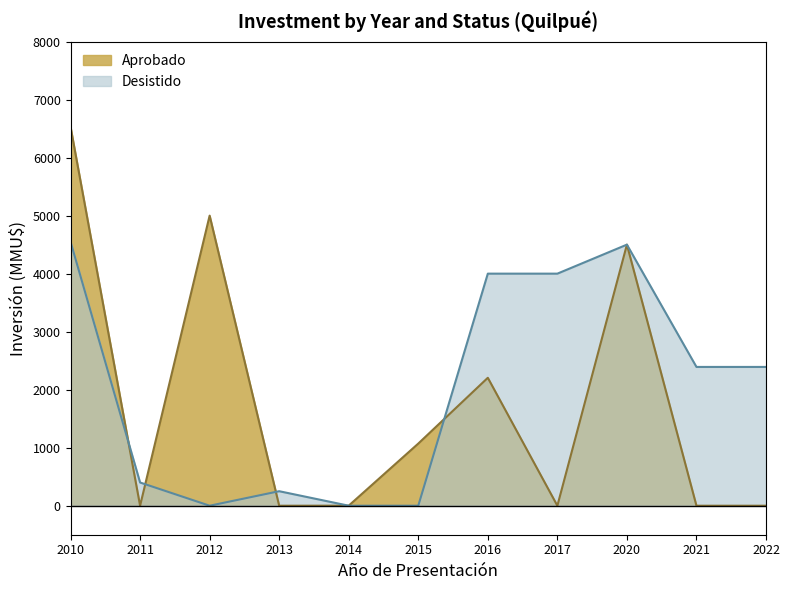

Count the number of data series in this chart.

2